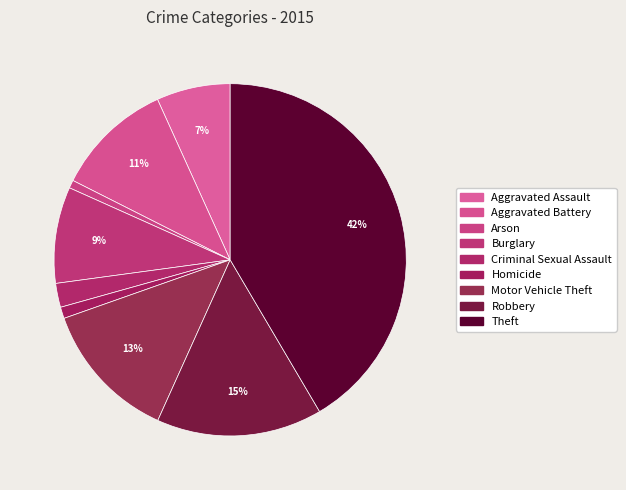

Count the number of slices in the pie.

9